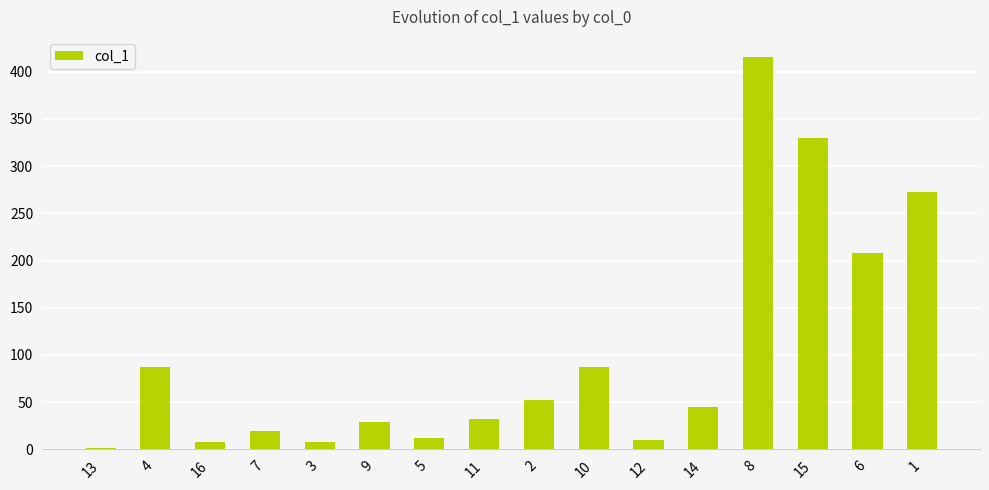

Which category has the highest value across all series?

8